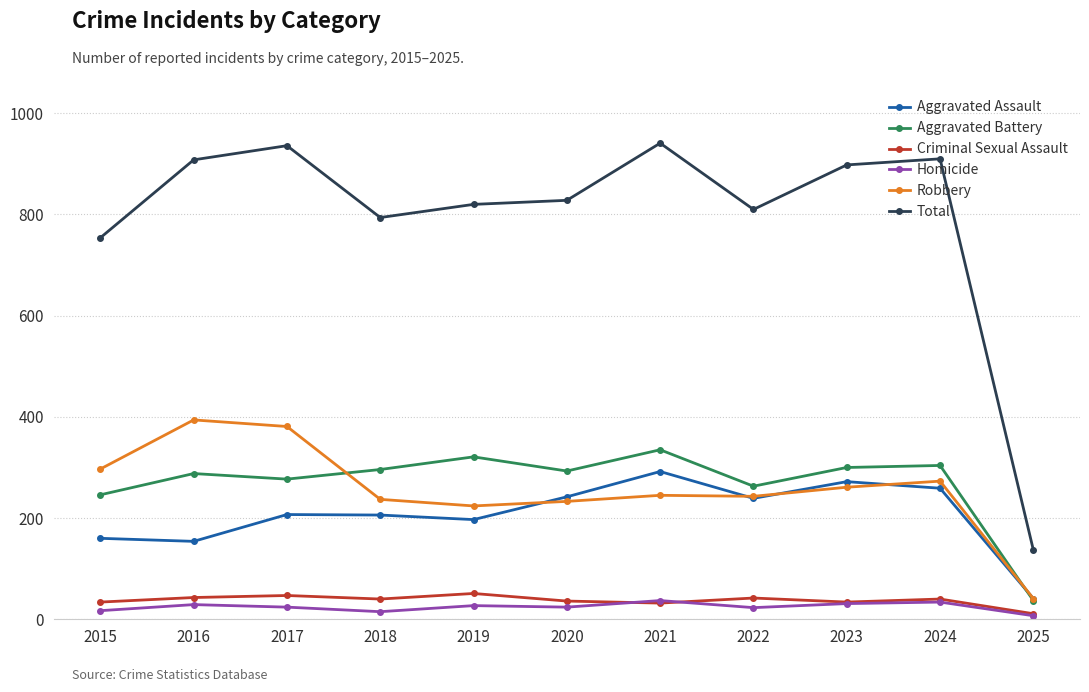

True or false: Criminal Sexual Assault and Aggravated Battery intersect in this chart.

False